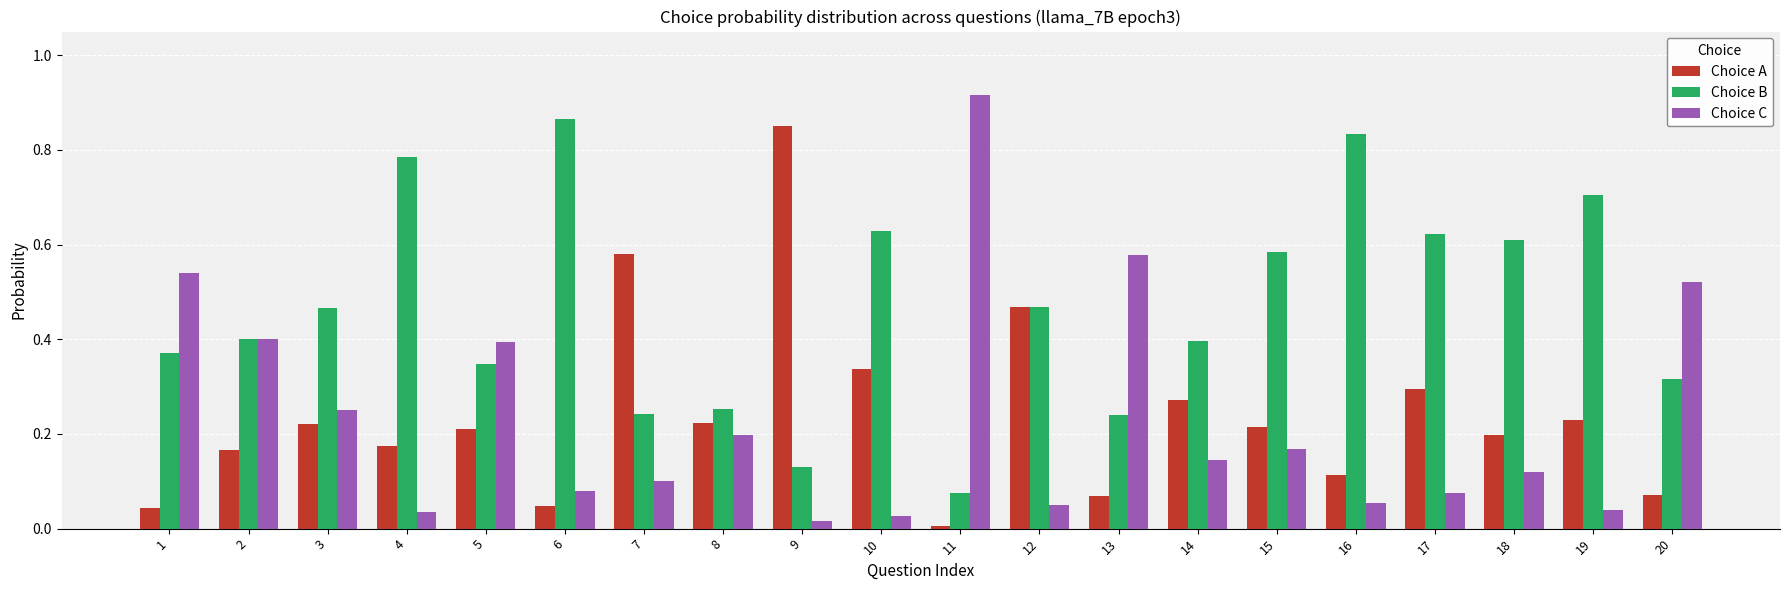

At how many categories does at least one series exceed 0?

20